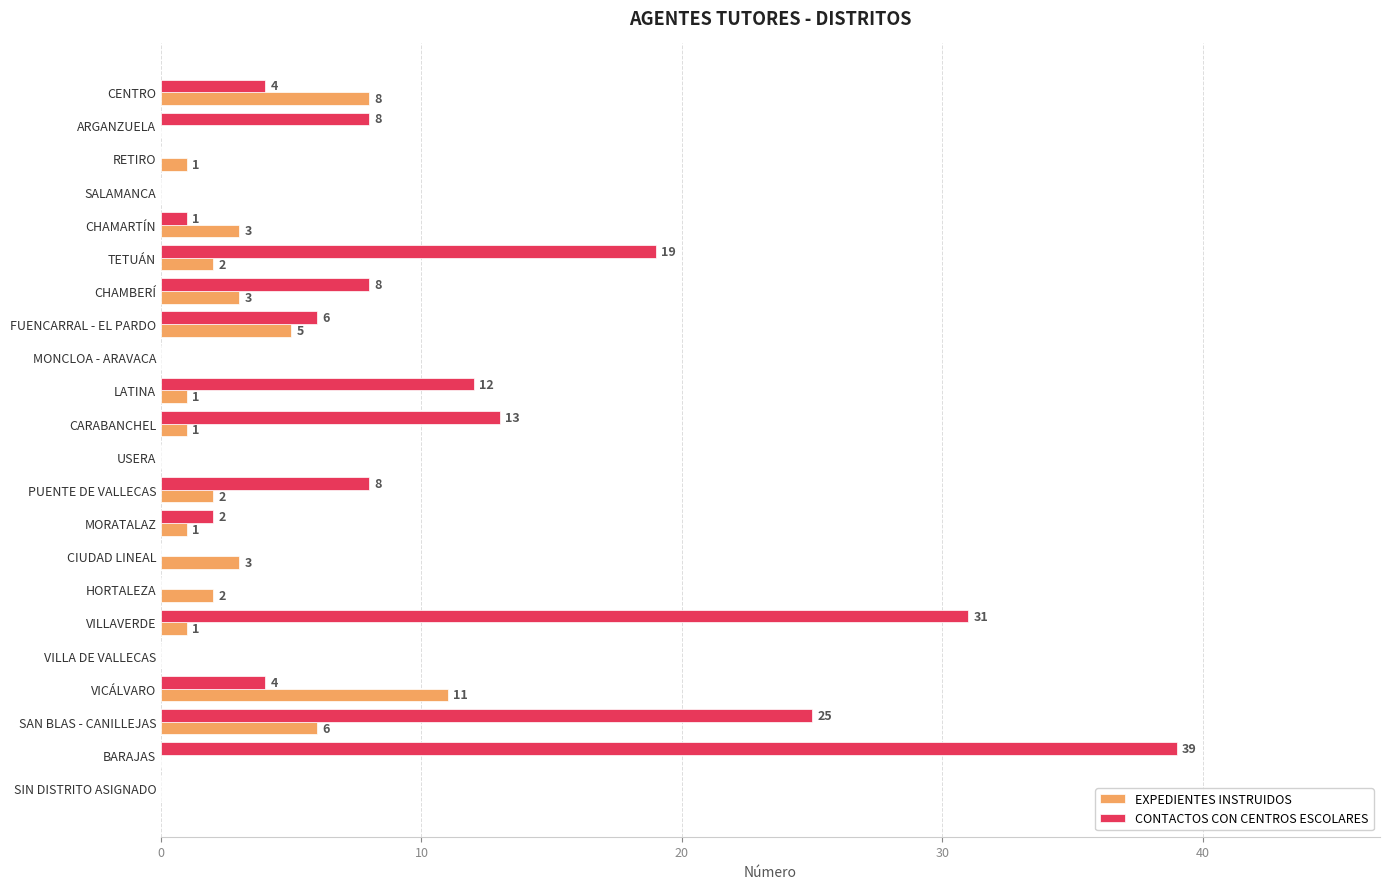

What is the sum of the EXPEDIENTES INSTRUIDOS values at CENTRO and LATINA?

9